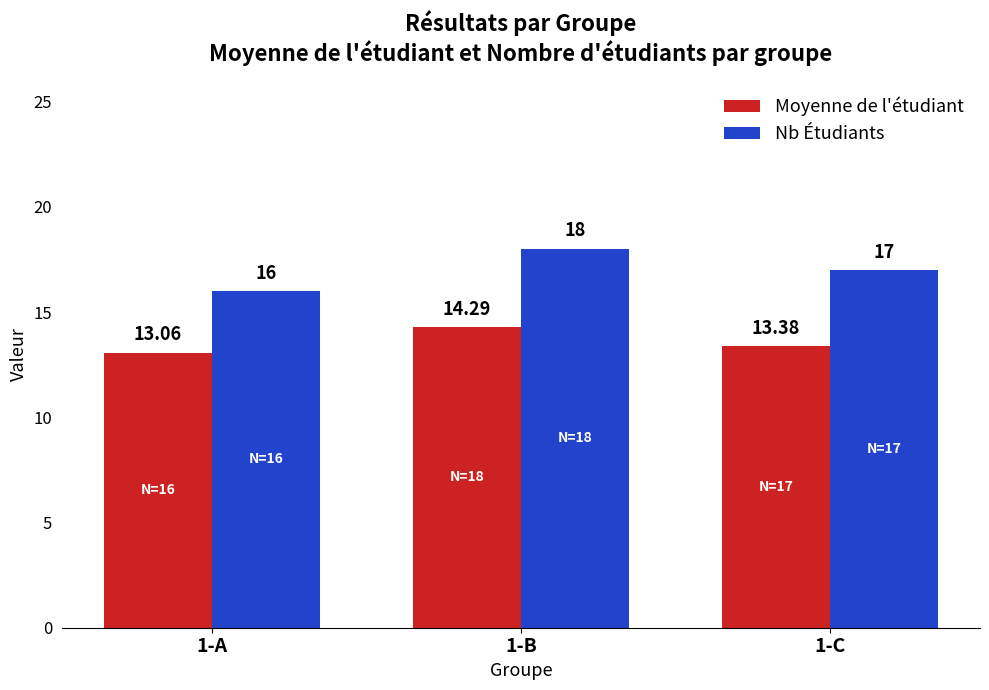

At which label does Moyenne de l'étudiant reach its peak?

1-B